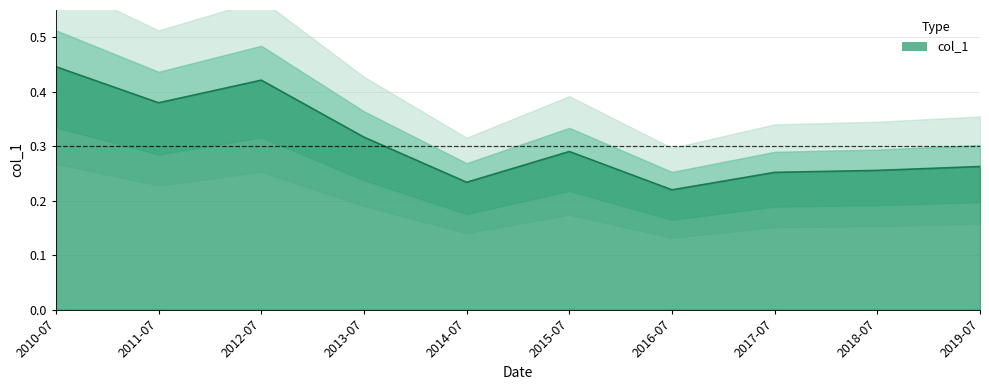

Where is col_1 nearest to the value 0?

2016-07